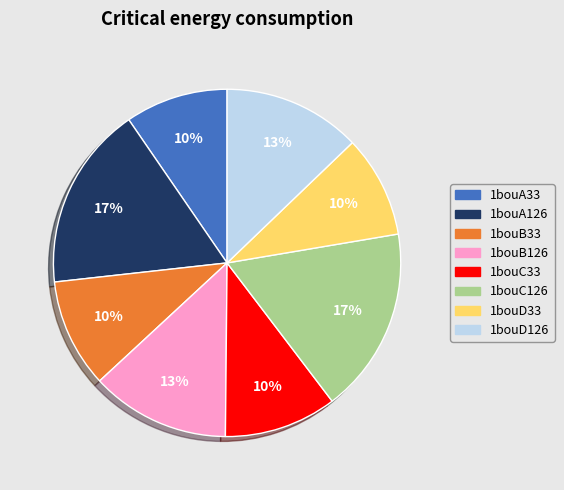

Approximately how many times larger is the value at 1bouC126 compared to 1bouA126?

1.0